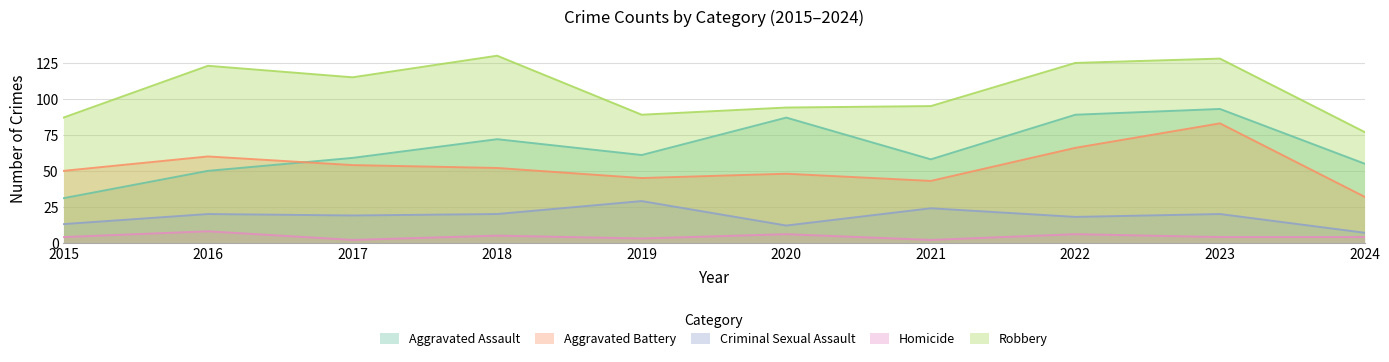

How many data points in Criminal Sexual Assault are above 20?

2